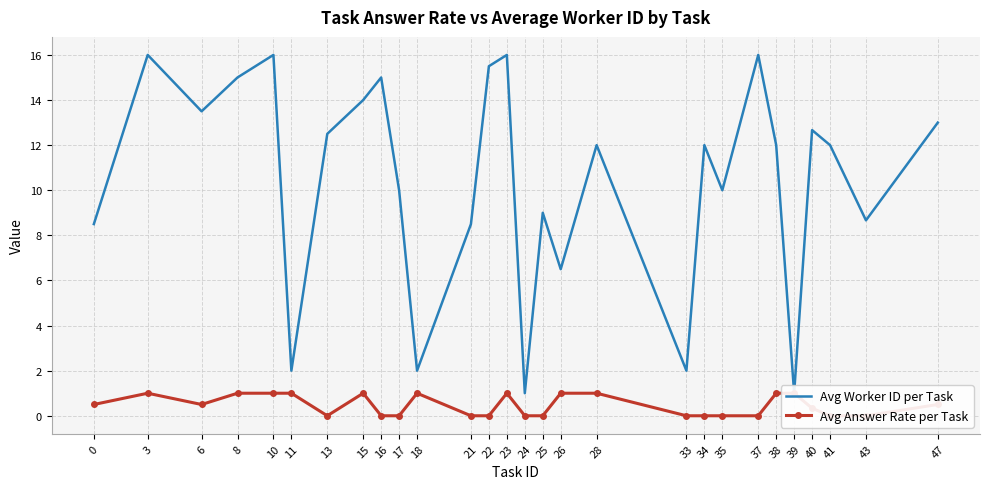

Which series has the largest range (max minus min)?

Avg Worker ID per Task